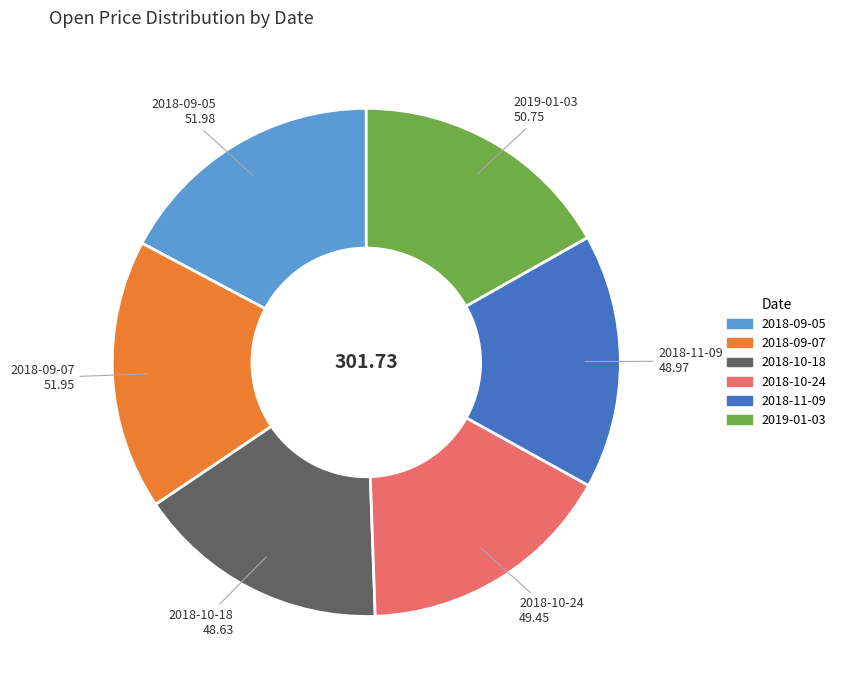

How many segments does this pie chart have?

6